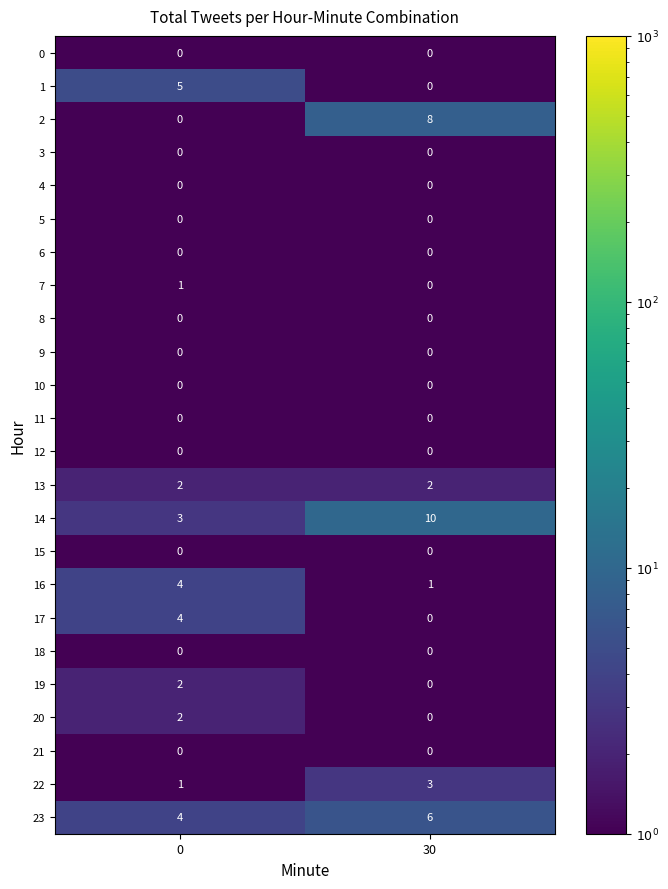

What is the approximate value of 22 at 30?

3